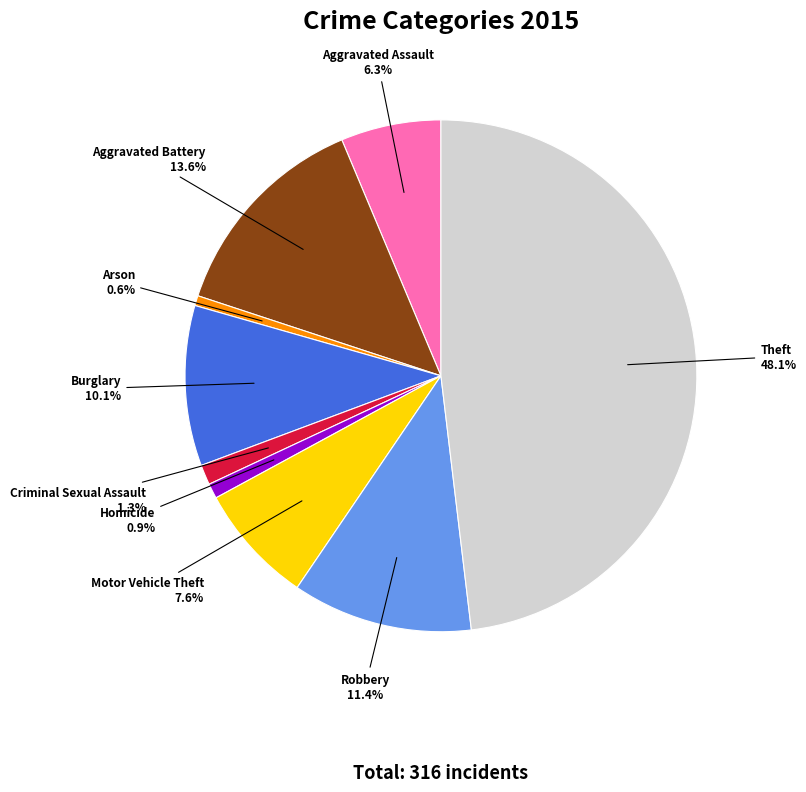

Is it true that Burglary is 1% of the pie?

False